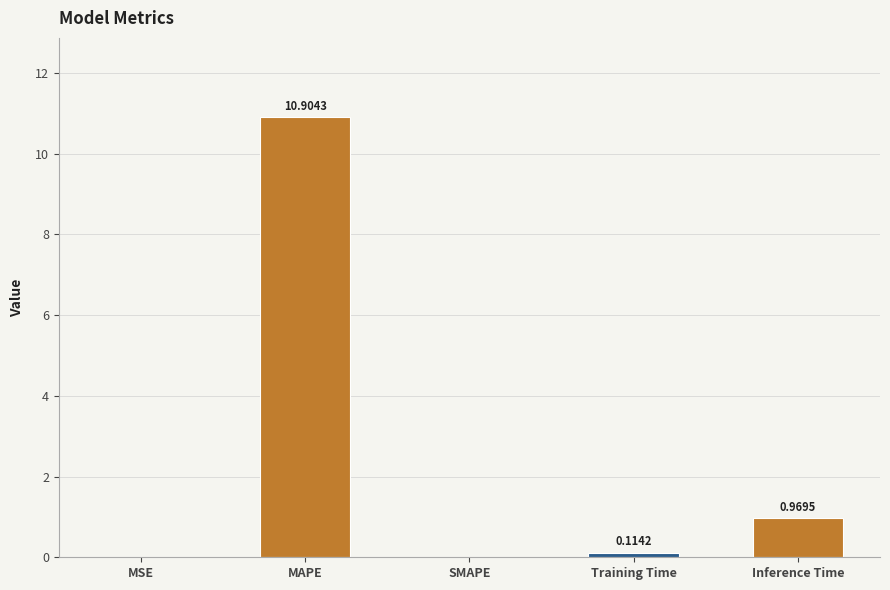

What is the average value?

2.4